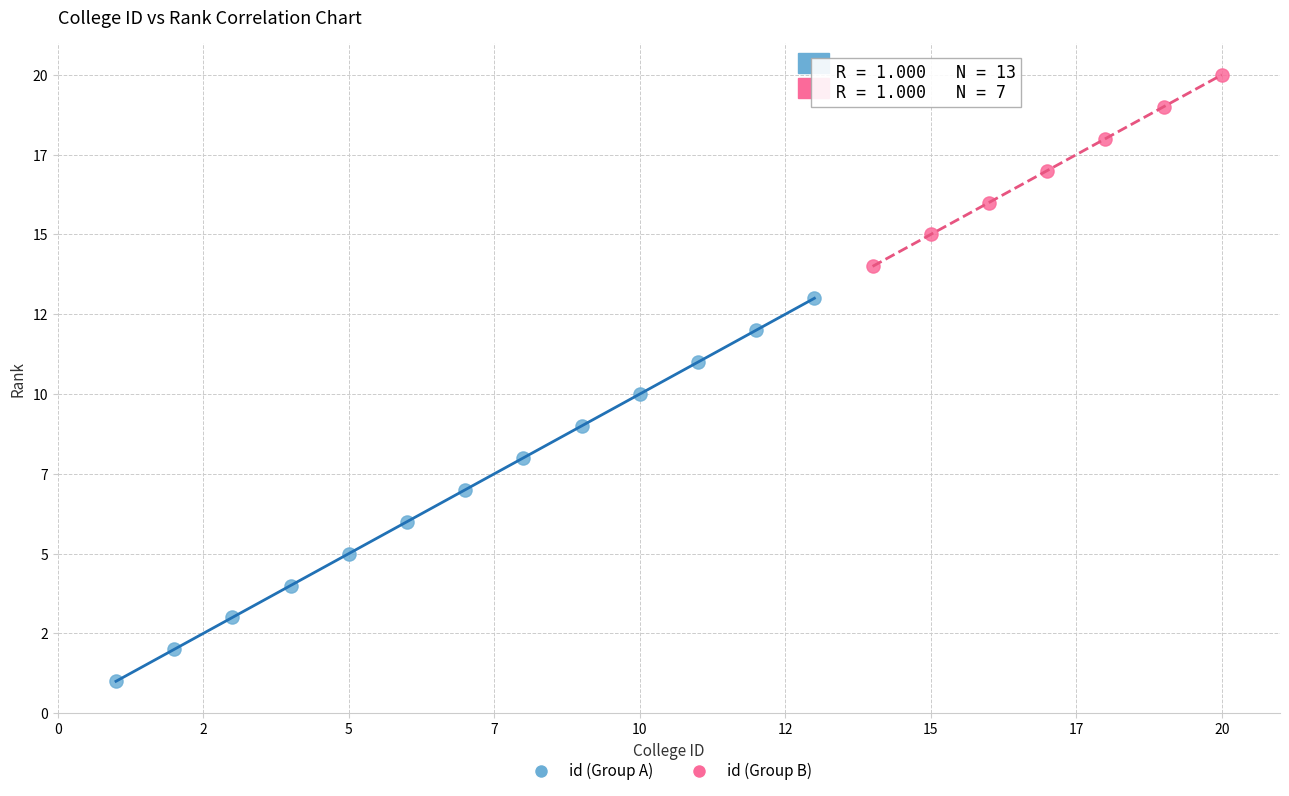

What are all the series names shown in the legend?

id (Group A), id (Group B)